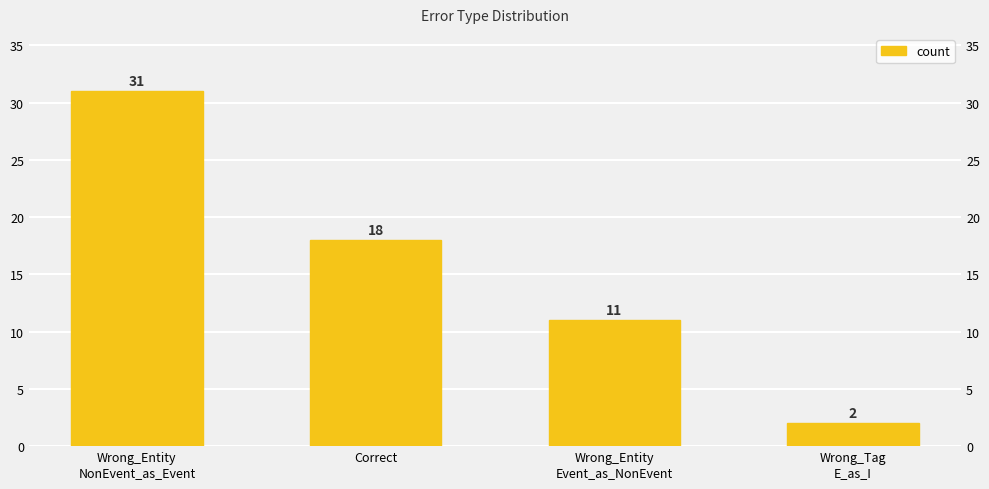

How many values are between 11 and 31?

3